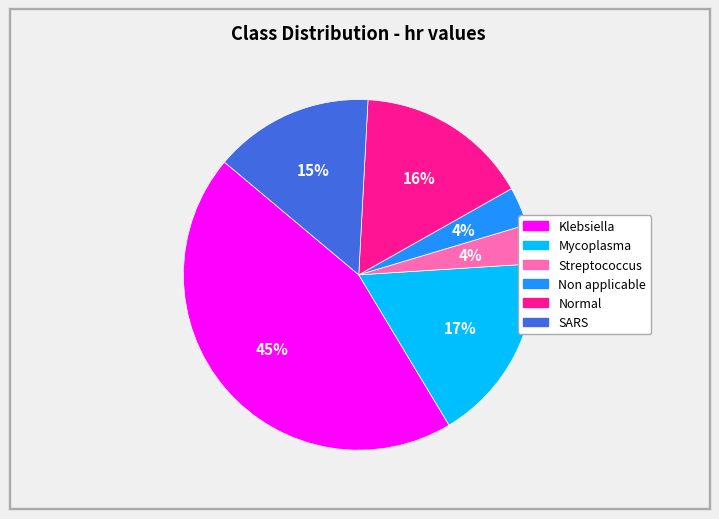

Is there any slice that represents more than half of the pie?

No